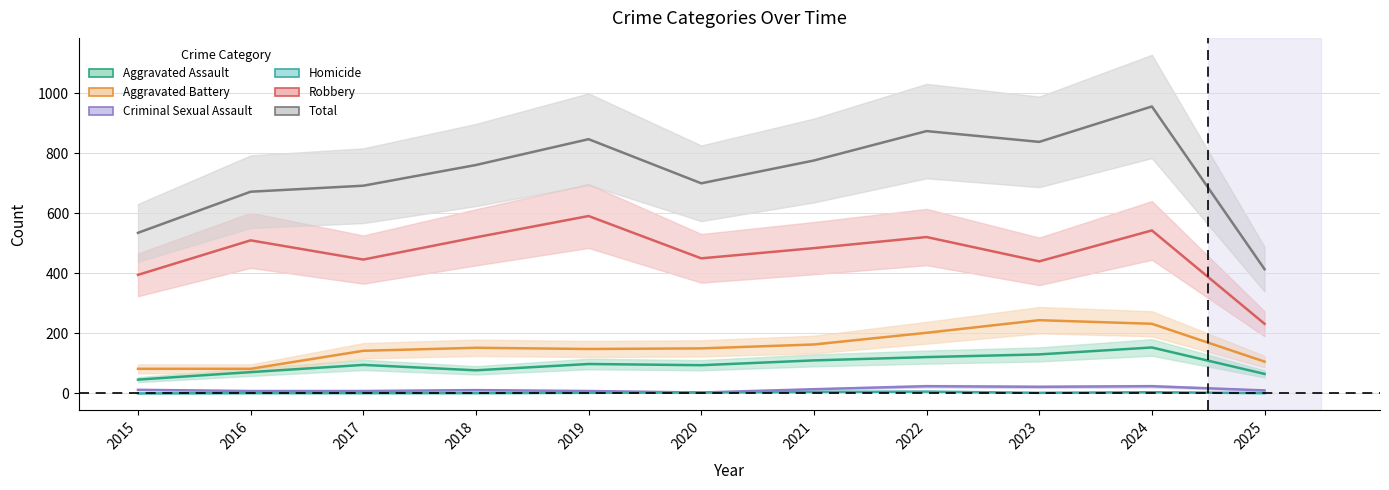

True or false: Homicide has a value of 4 at 2024.

True